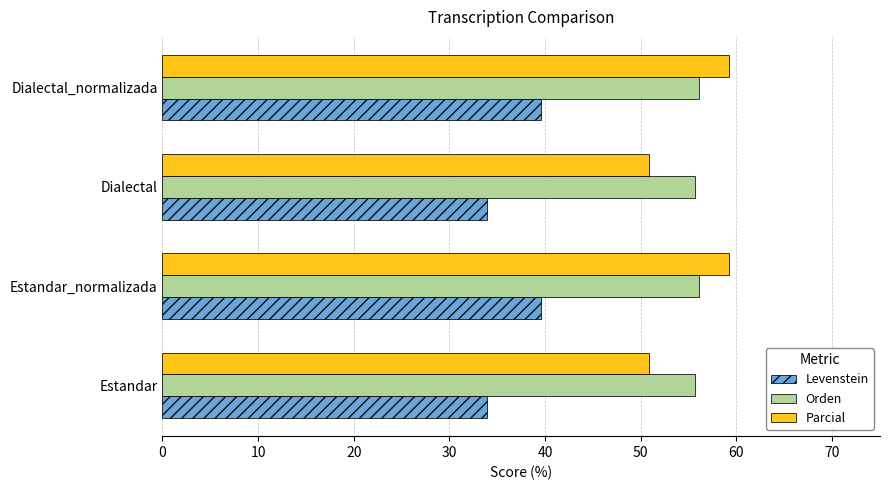

Which series changed the most between Estandar_normalizada and Dialectal?

Parcial